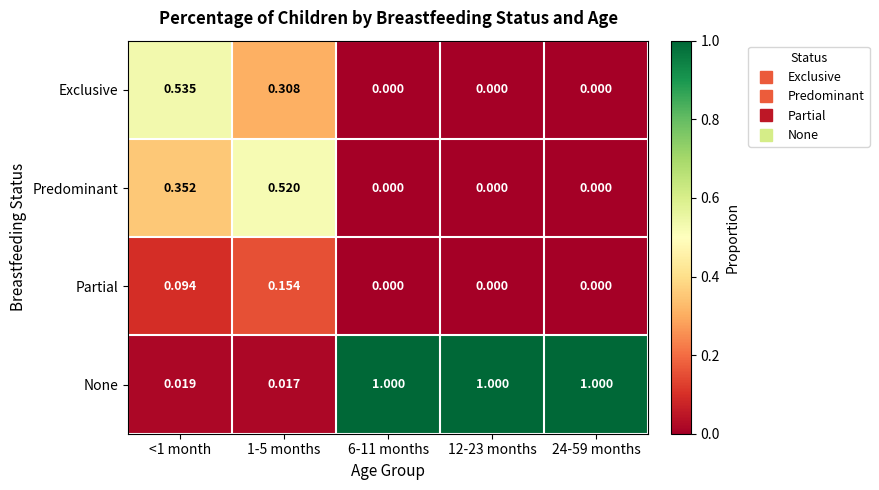

Which series changed the most between 1-5 months and 6-11 months?

None